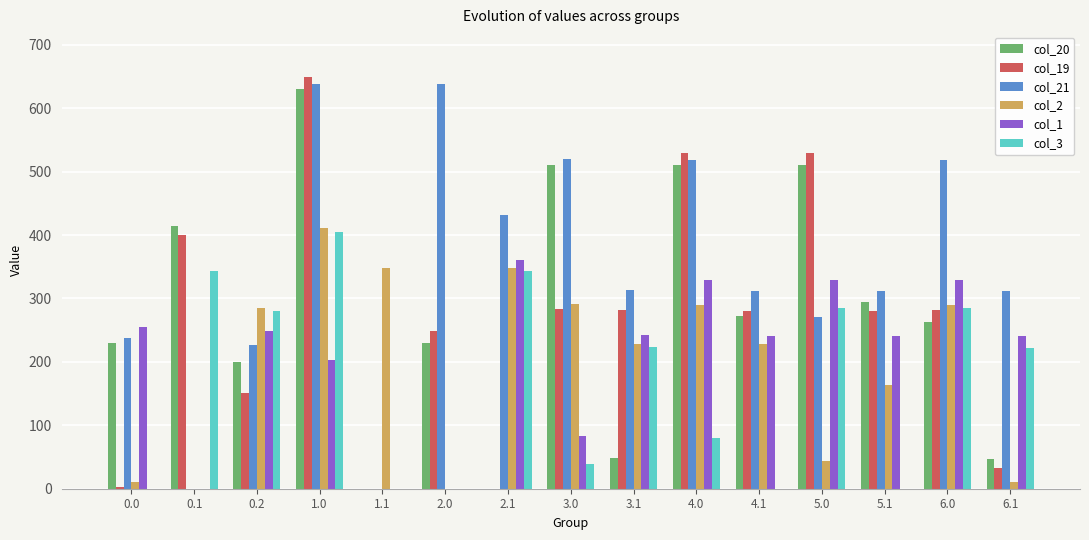

What is the sum of the col_20 values at 2.0 and 3.1?

278.4